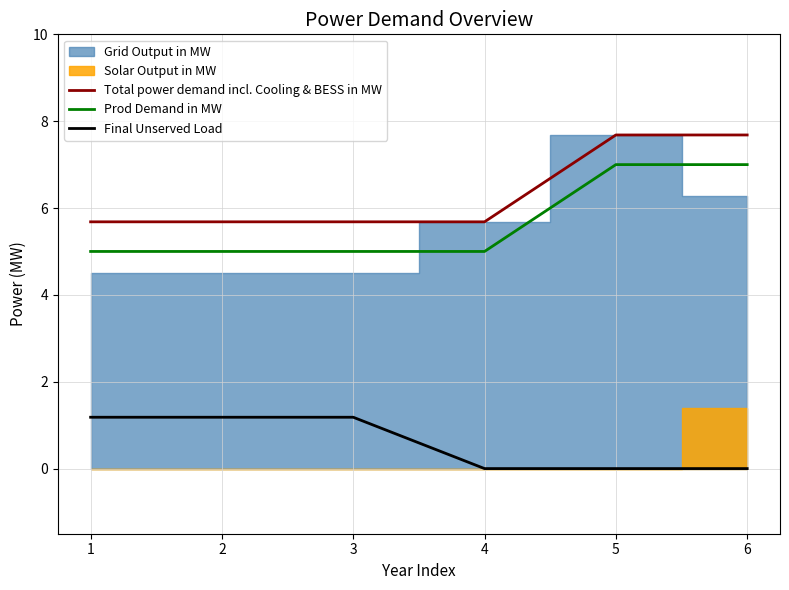

The value of Prod Demand in MW at 2 is 7.5. True or false?

False